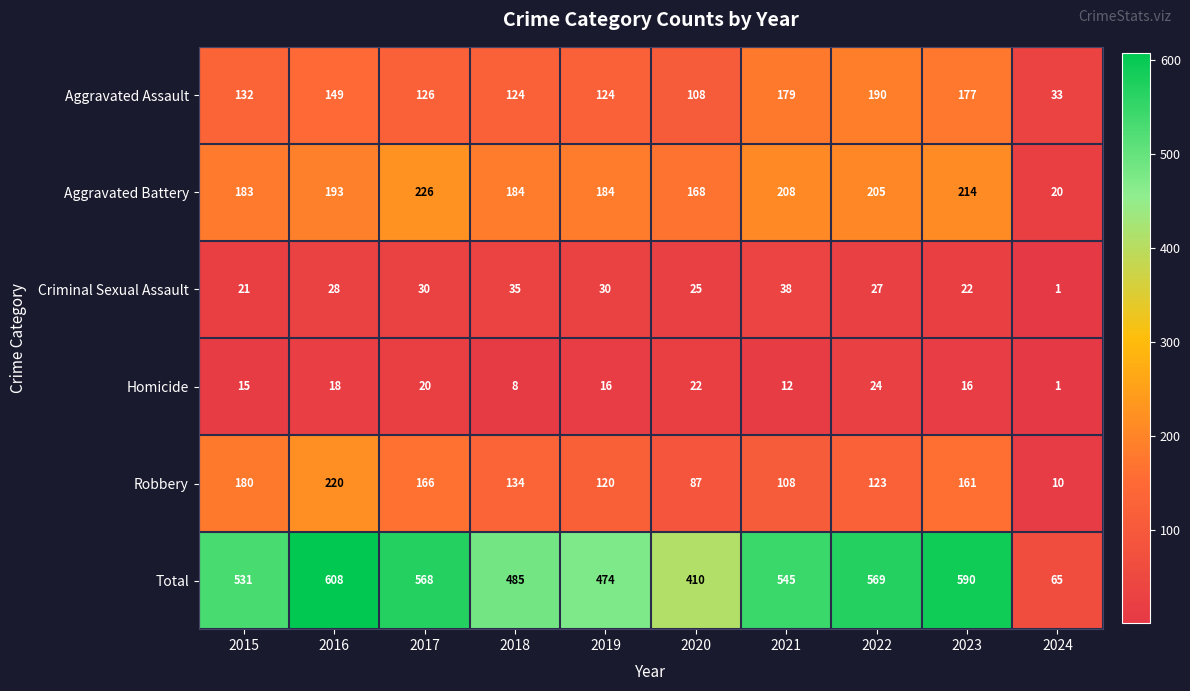

How many distinct data groups are displayed?

6